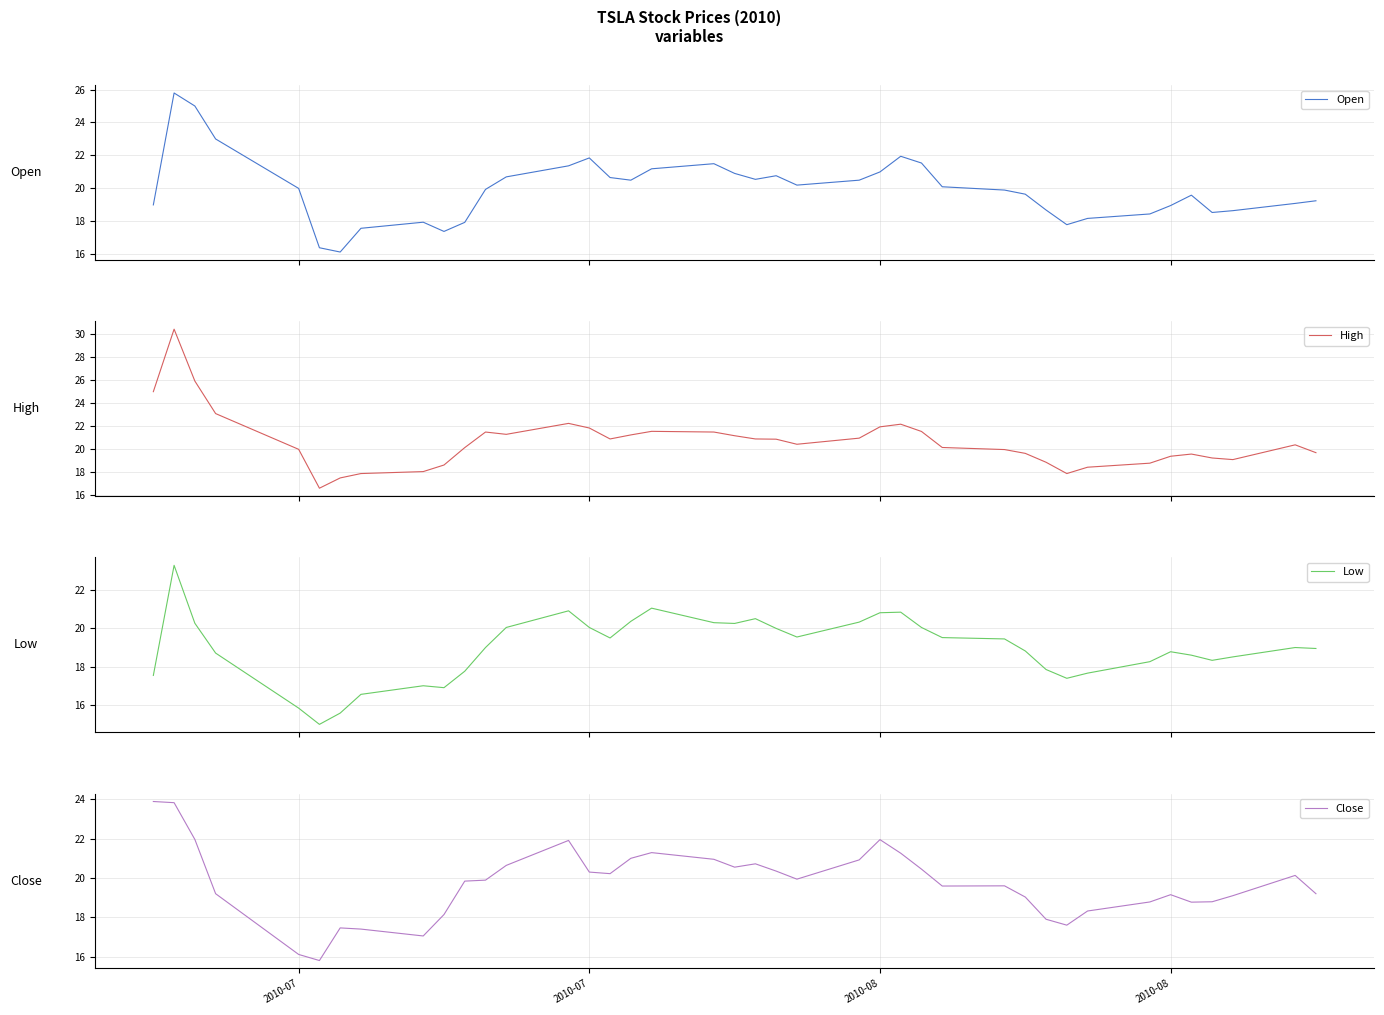

How many interior local peaks does the Open series have?

7